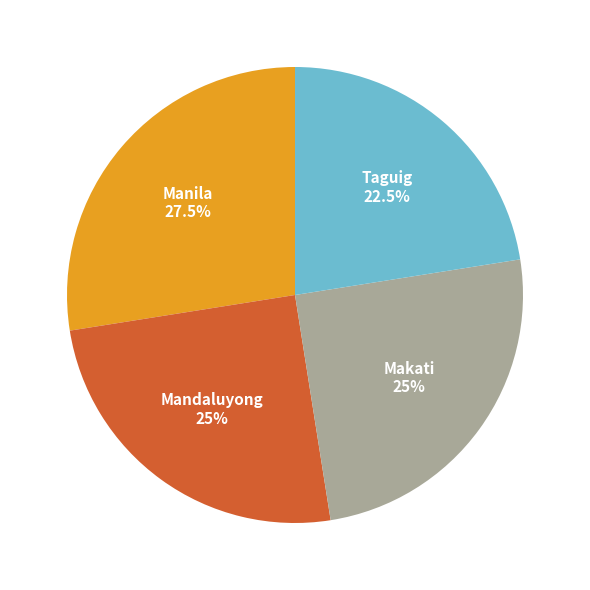

Count the number of slices in the pie.

4